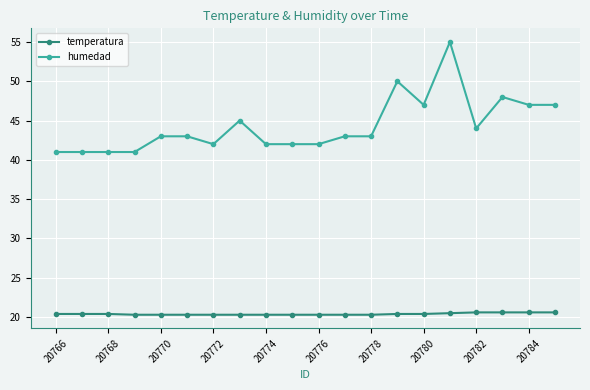

Which series has the largest total across all categories?

humedad